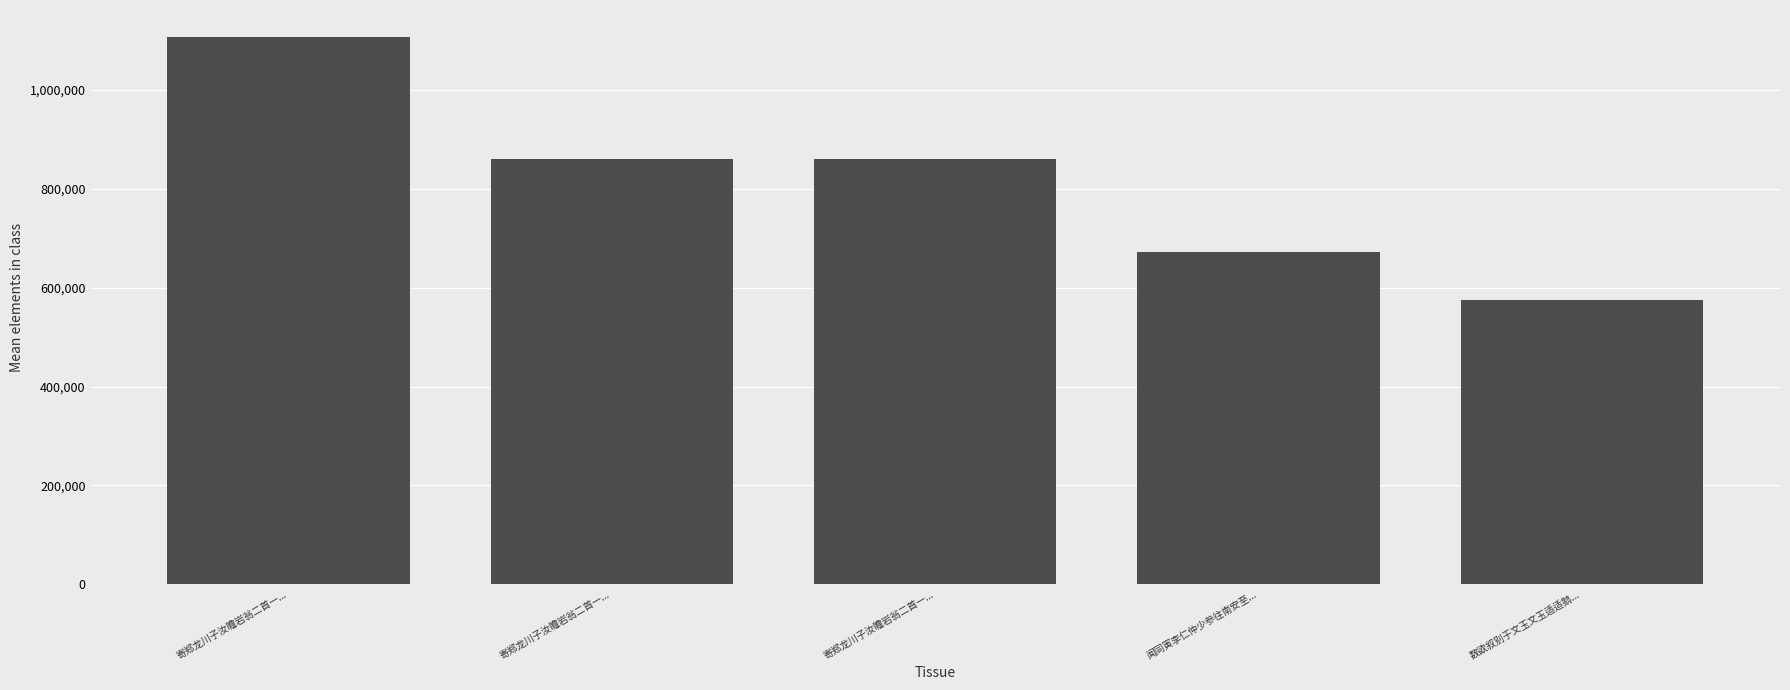

Reading left to right, extract all data points from this chart.

寄郑龙川子汝瞻岩翁二首一...=1106235	寄郑龙川子汝瞻岩翁二首一...=860202	寄郑龙川子汝瞻岩翁二首一...=860080	闻同寅李仁仲少参往南安至...=672256	数欲叙别于文玉文玉适适鹅...=574566